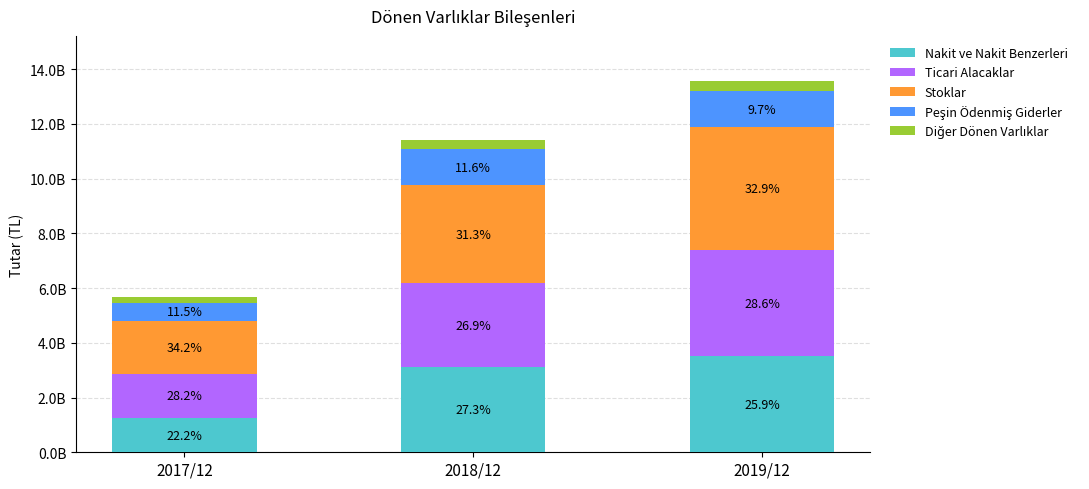

Does the chart contain any negative values?

No